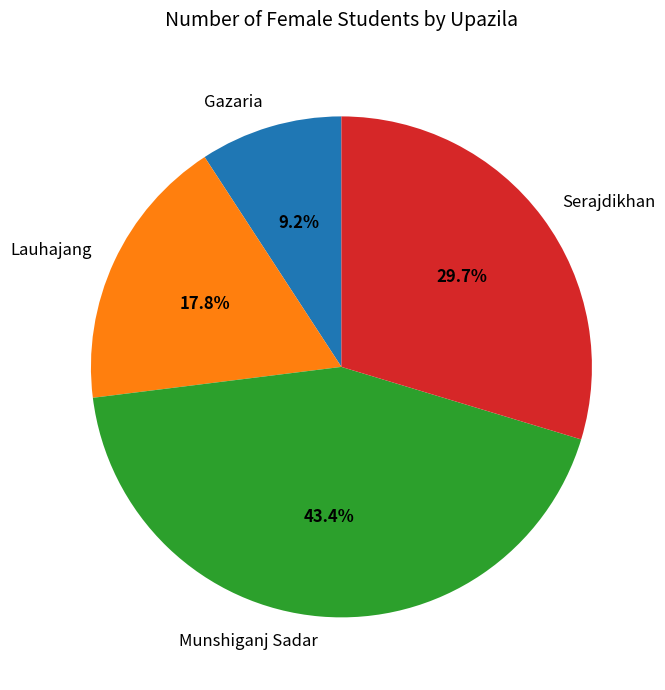

Which category has the smallest portion of the pie?

Gazaria